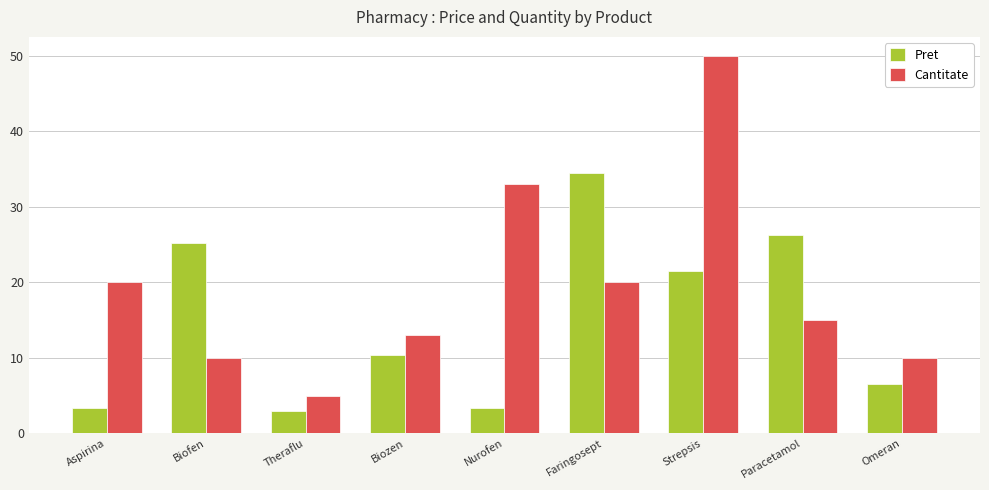

How many series are shown in this chart?

2